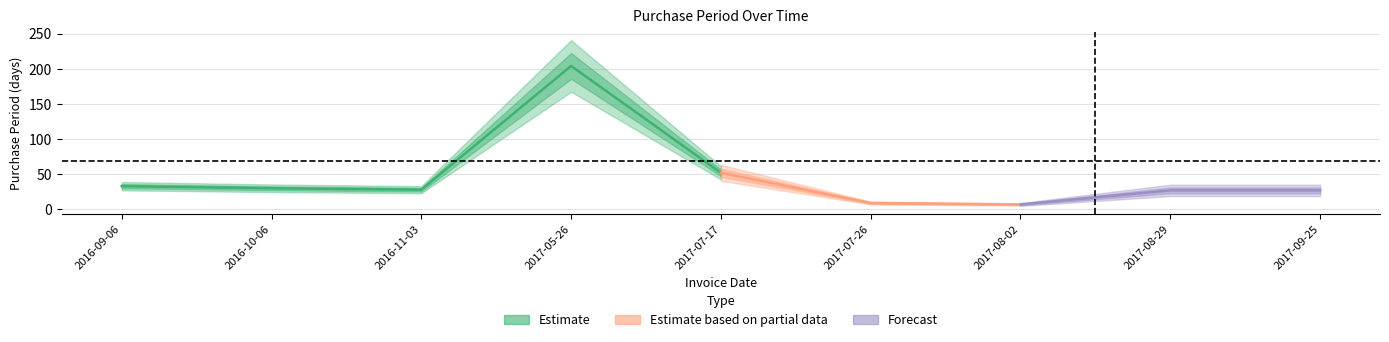

What is the minimum value shown in the chart?

7